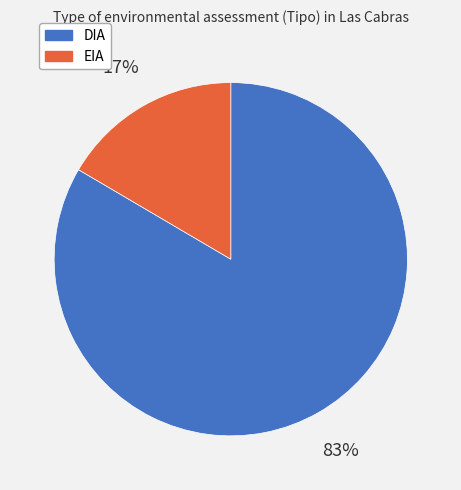

To the nearest percent, what is the combined percentage of EIA and DIA?

100%